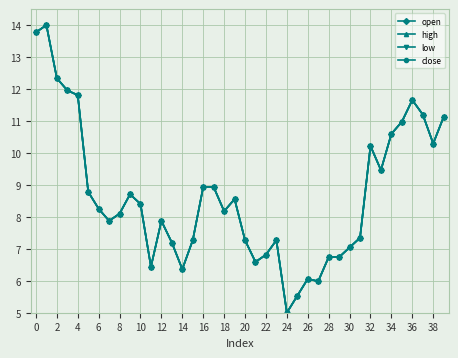

Does the chart have visible grid lines?

Yes